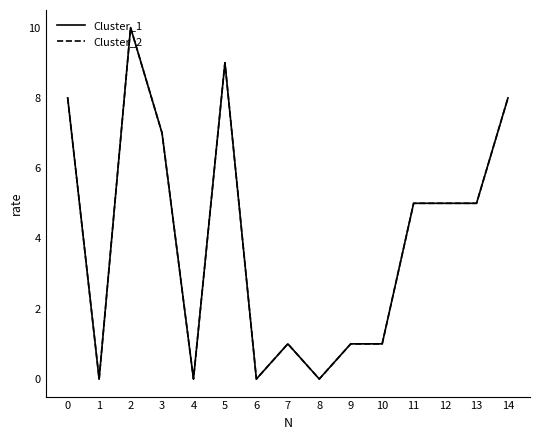

Does the chart display data point markers on the line(s)?

No